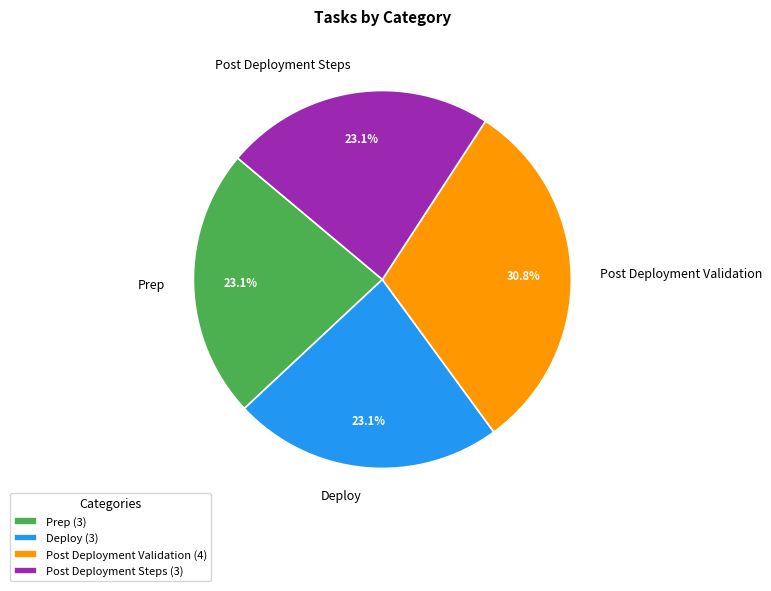

Combined, do Post Deployment Validation and Deploy account for over 50%?

Yes